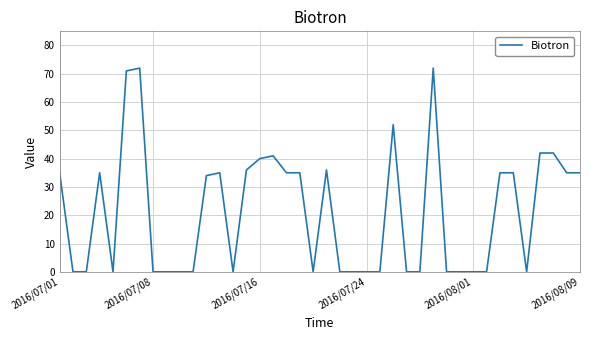

What is the difference between the maximum and minimum values?

72